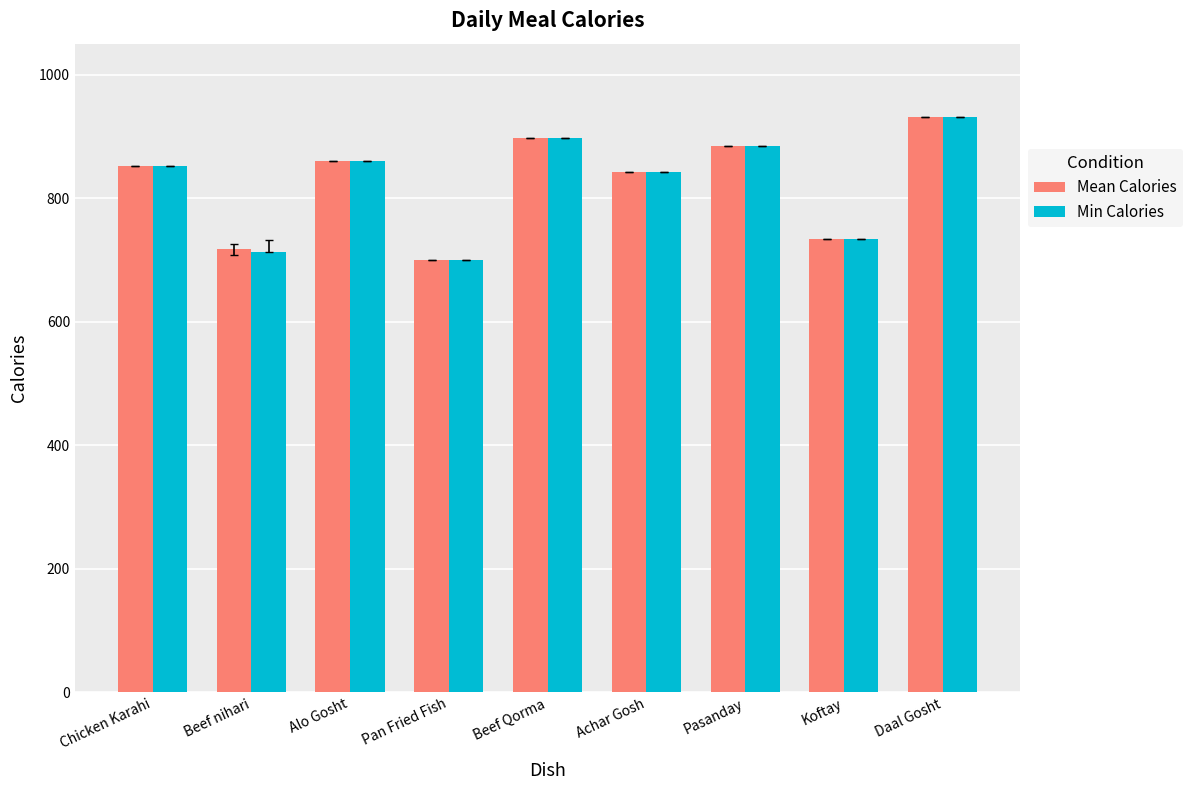

True or false: Mean Calories has a value of 1204 at Beef Qorma.

False